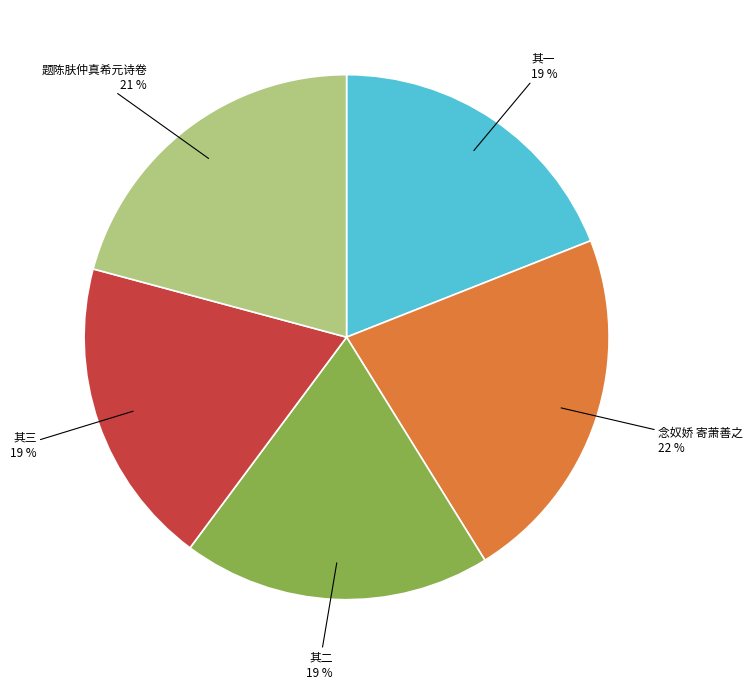

To the nearest percent, what is the average slice percentage?

20%